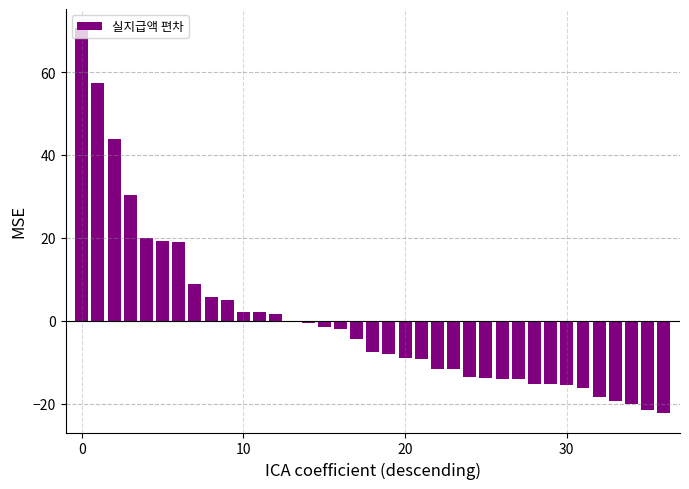

What is the value of the 2nd bar from the left?

57.2